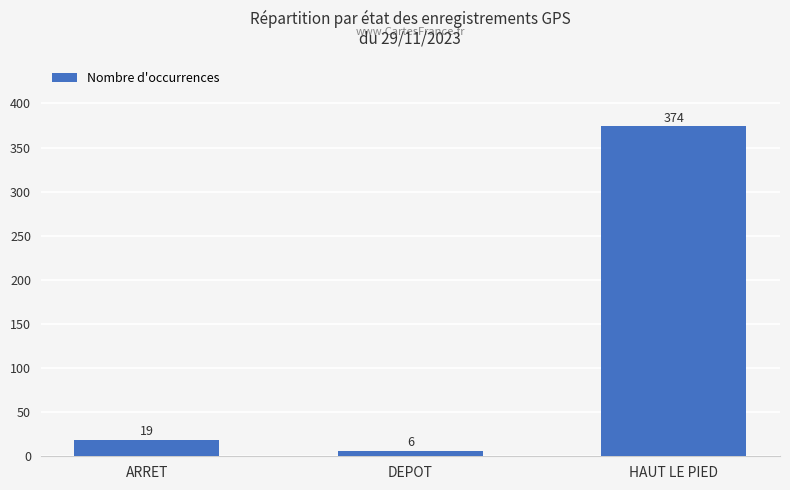

How many bars are there in total?

3